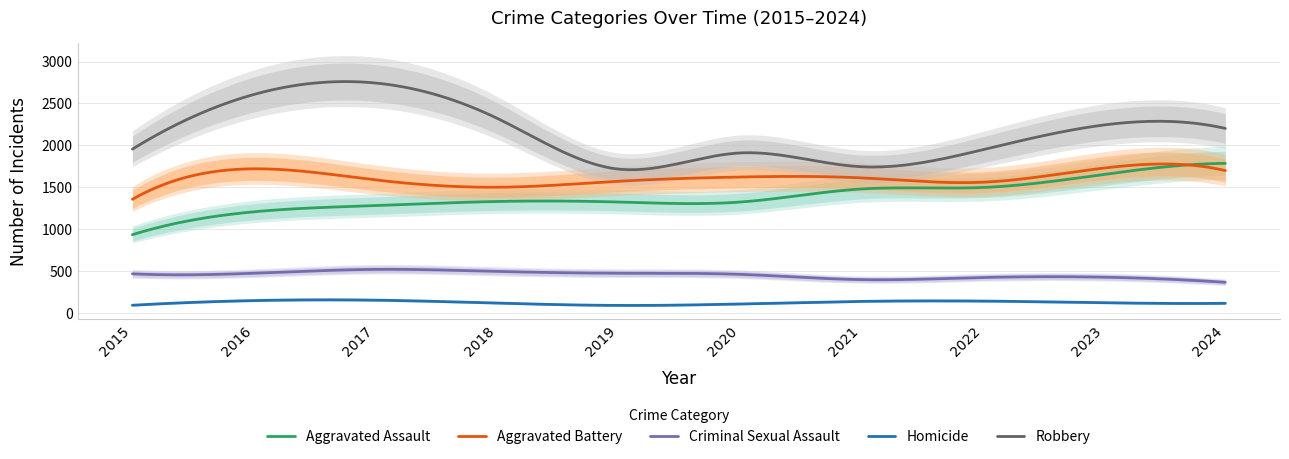

Which has a higher value, 2015 or 2018?

2018